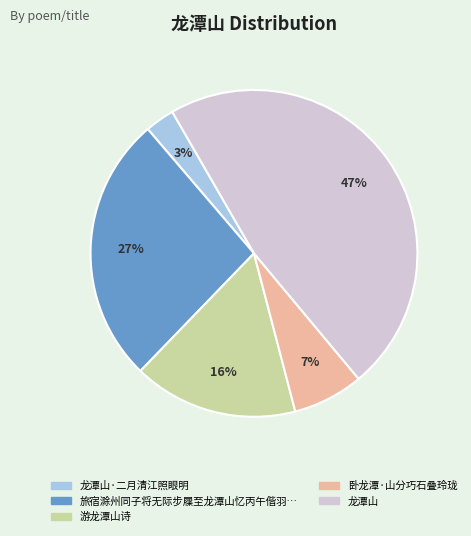

Is there any slice that represents more than half of the pie?

No